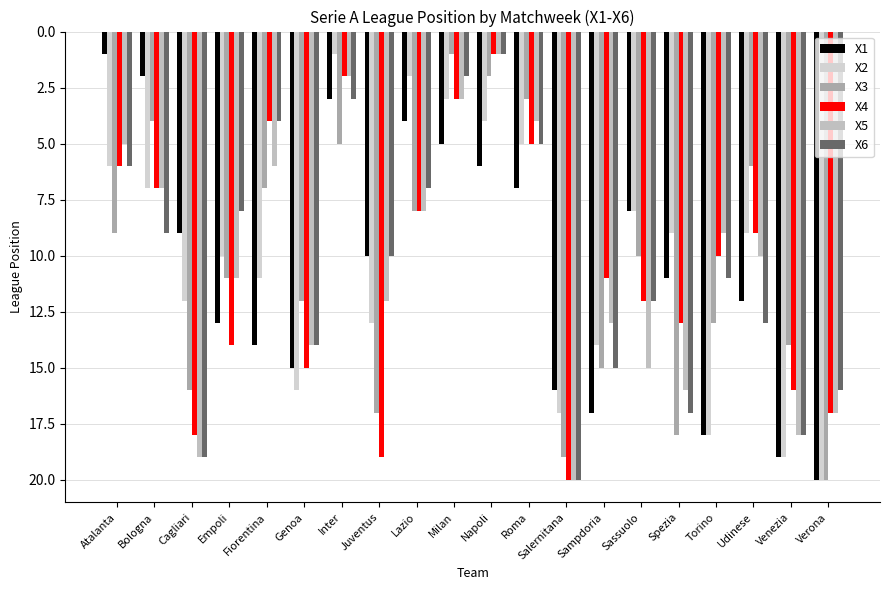

Reading right to left, list all the values displayed in this chart.

X1: 20	19	12	18	11	8	17	16	7	6	5	4	10	3	15	14	13	9	2	1
X2: 20	19	9	18	9	8	14	17	5	4	3	2	13	1	16	11	10	12	7	6
X3: 20	14	6	13	18	10	15	19	3	2	1	8	17	5	12	7	11	16	4	9
X4: 17	16	9	10	13	12	11	20	5	1	3	8	19	2	15	4	14	18	7	6
X5: 17	18	10	9	16	15	13	20	4	1	3	8	12	2	14	6	11	19	7	5
X6: 16	18	13	11	17	12	15	20	5	1	2	7	10	3	14	4	8	19	9	6